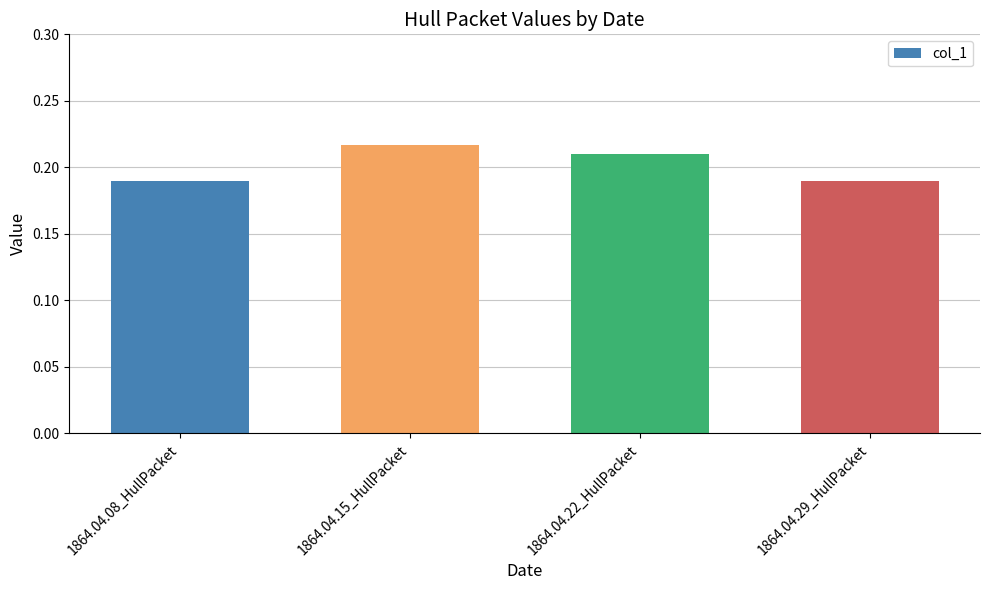

Are the bars grouped side by side (vs. stacked)?

No